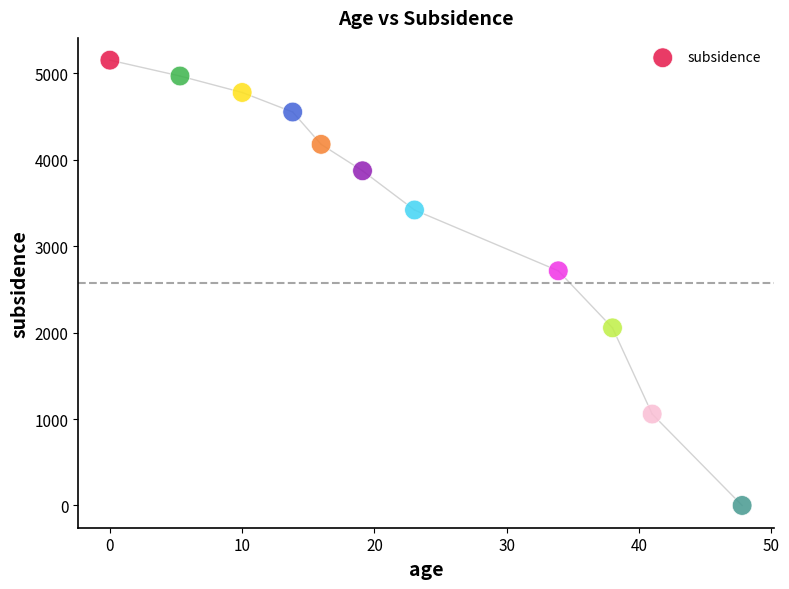

What is the range of X values (max minus min)?

47.8